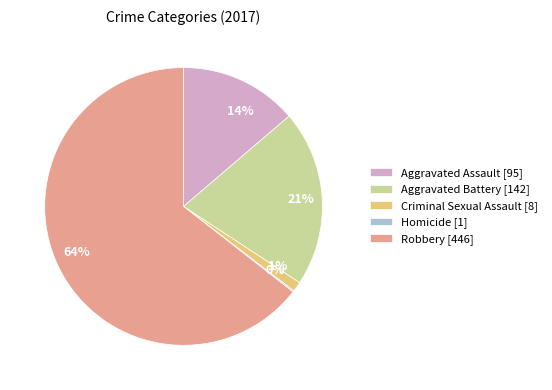

To the nearest percent, what is the difference between the largest and smallest slice percentages?

64%